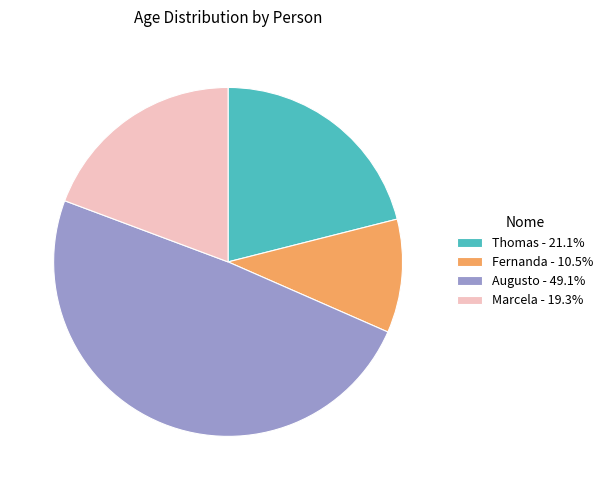

How many slices are in this pie chart?

4